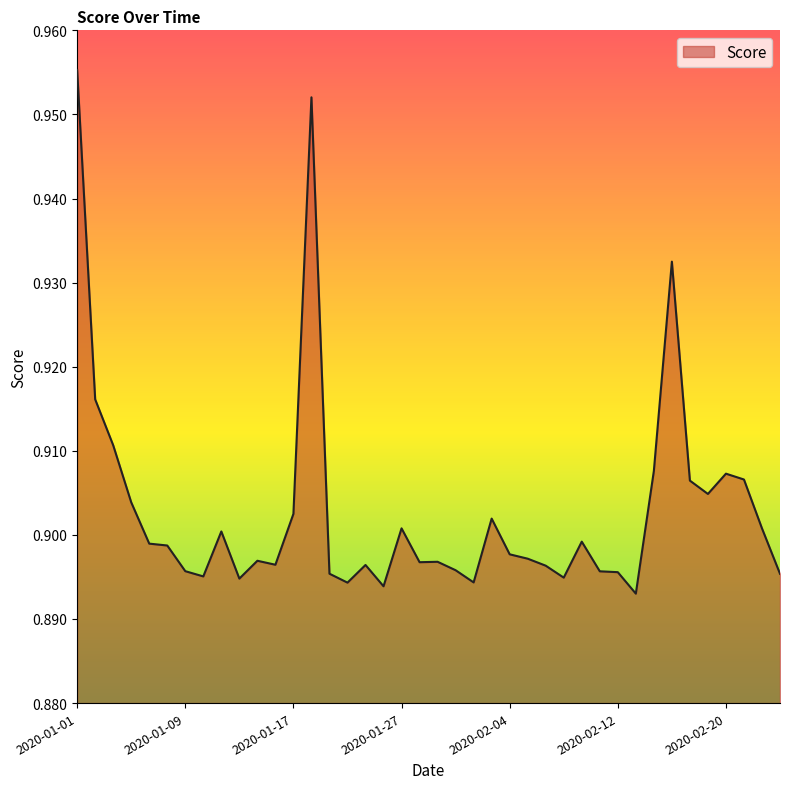

How many interior local valleys (lower than both neighbors) does the data have?

10